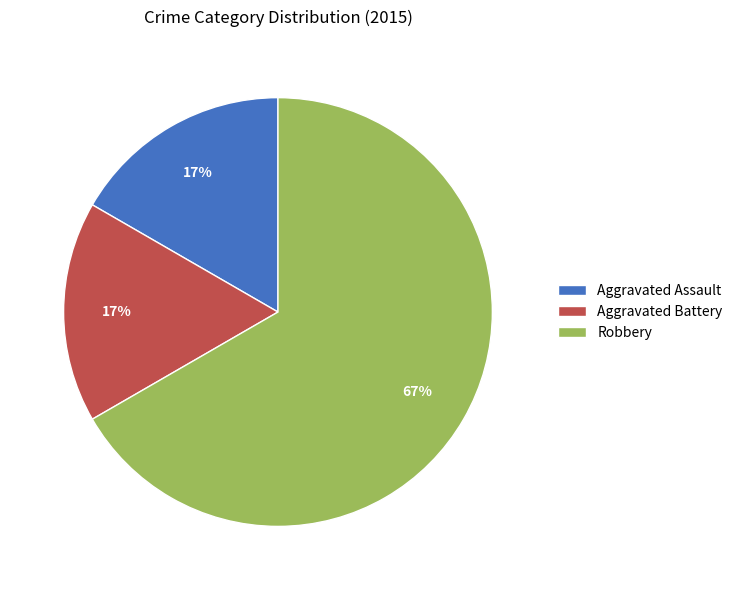

To the nearest percent, what is the combined percentage of Robbery and Aggravated Battery?

83%